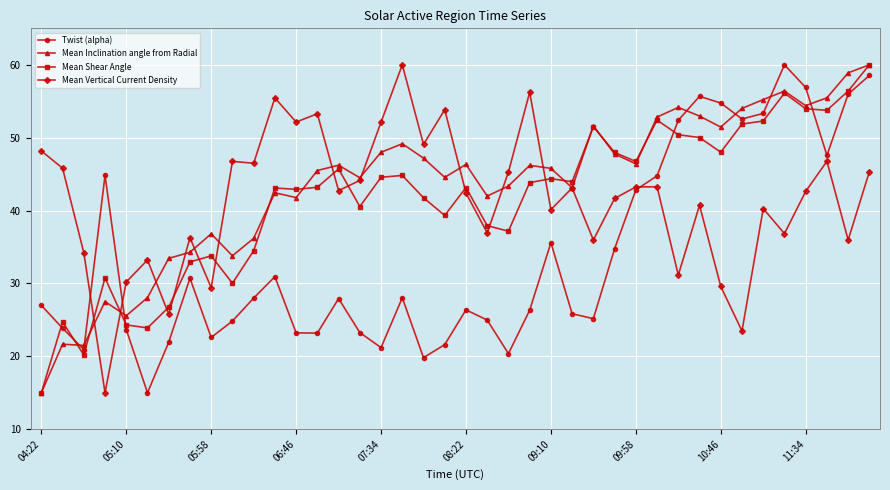

How many intersections are there between Mean Inclination angle from Radial and Twist (alpha)?

7